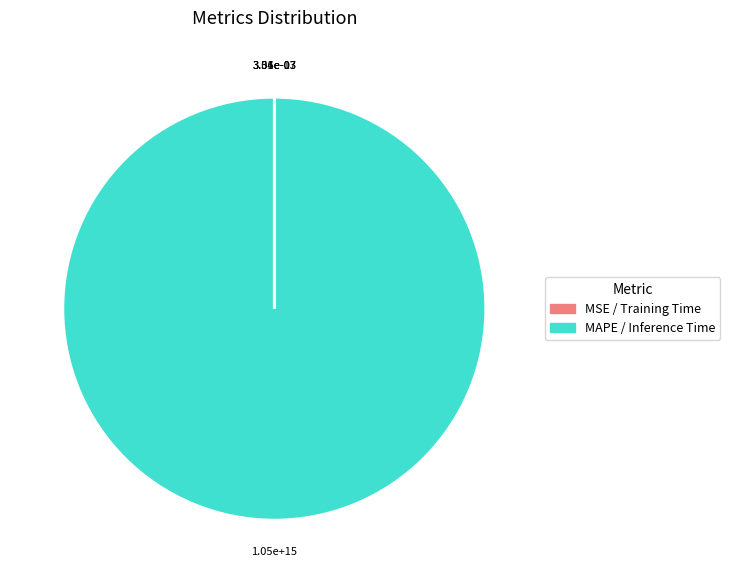

What is the largest slice in the pie chart?

MAPE